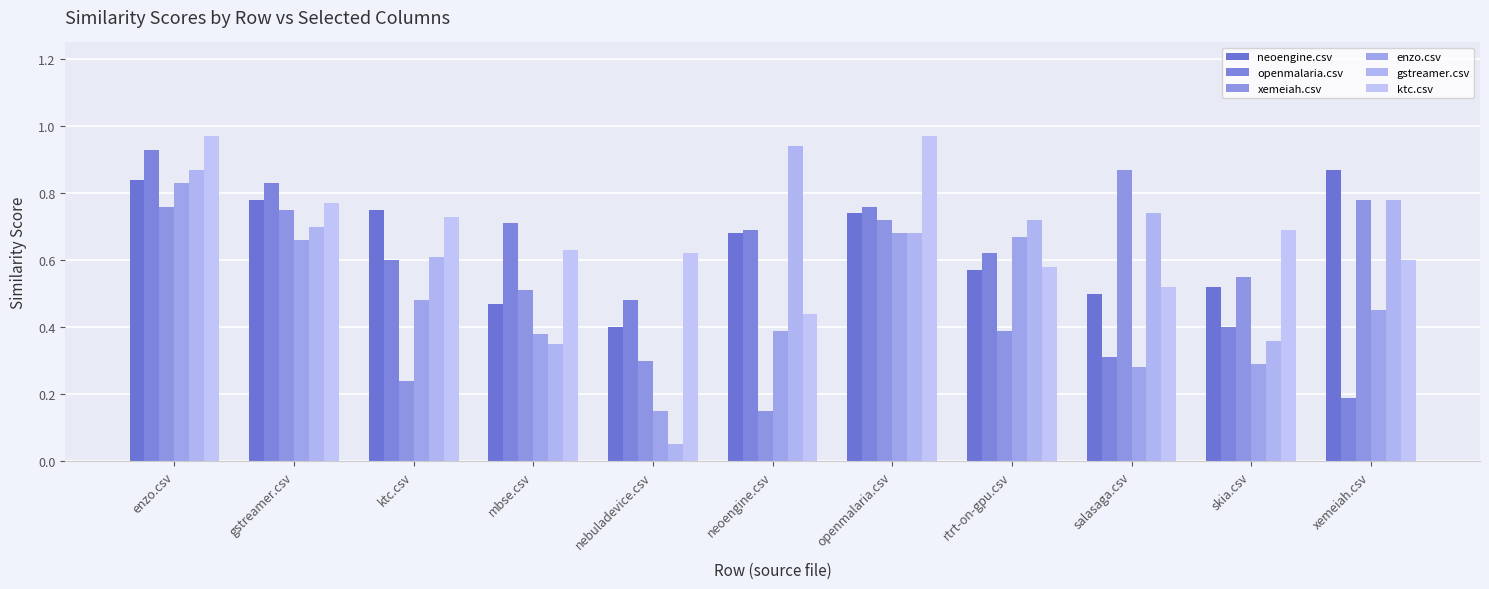

Which series has the largest range (max minus min)?

gstreamer.csv